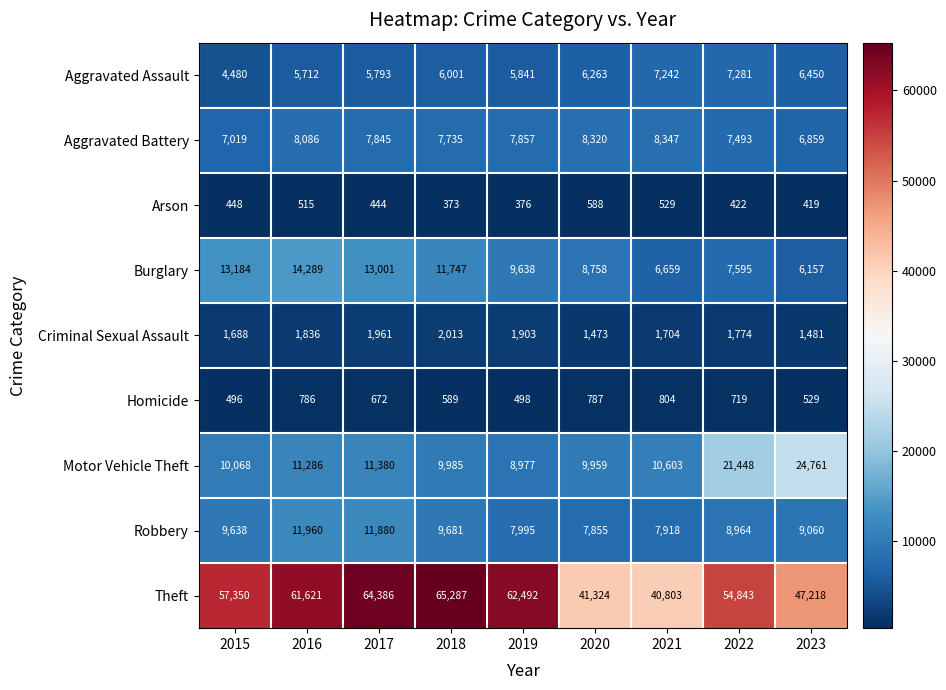

At which label is Aggravated Battery closest to 7603?

2022